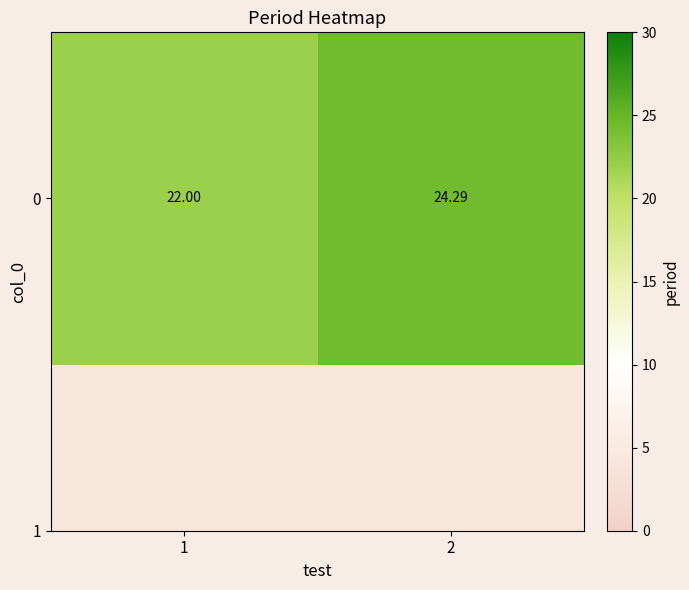

Reading left to right, what are all the values shown in this chart?

1=22.0	2=24.3